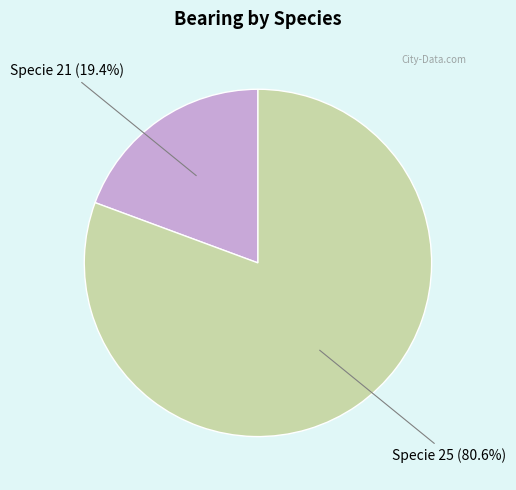

Is there any slice that represents more than half of the pie?

Yes